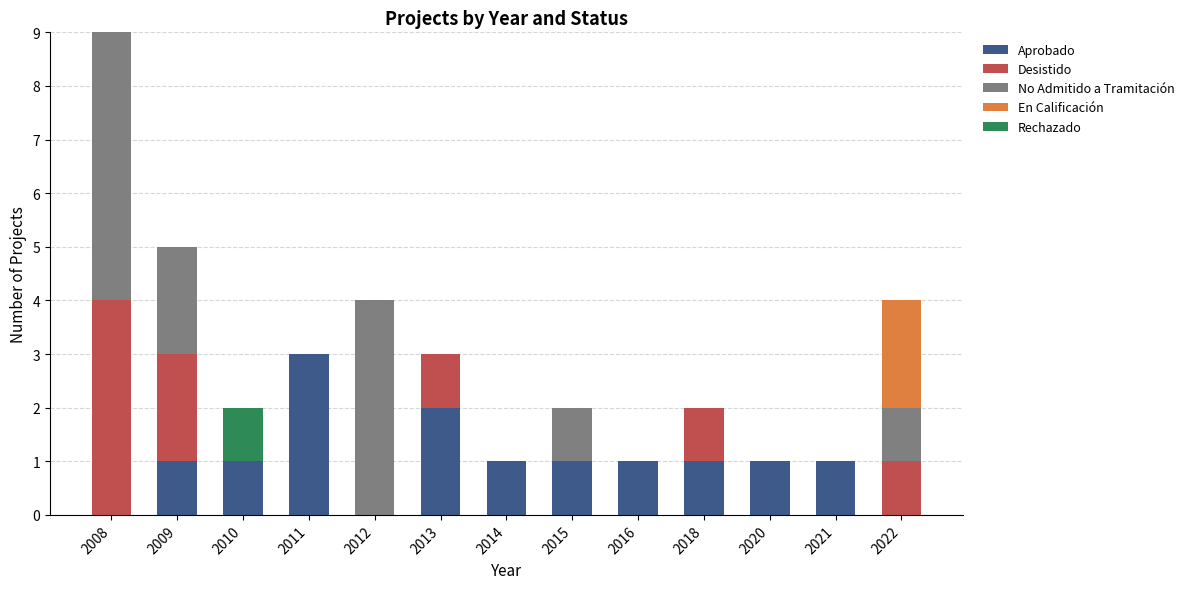

The Aprobado series shows 1 at 2015. True or false?

True